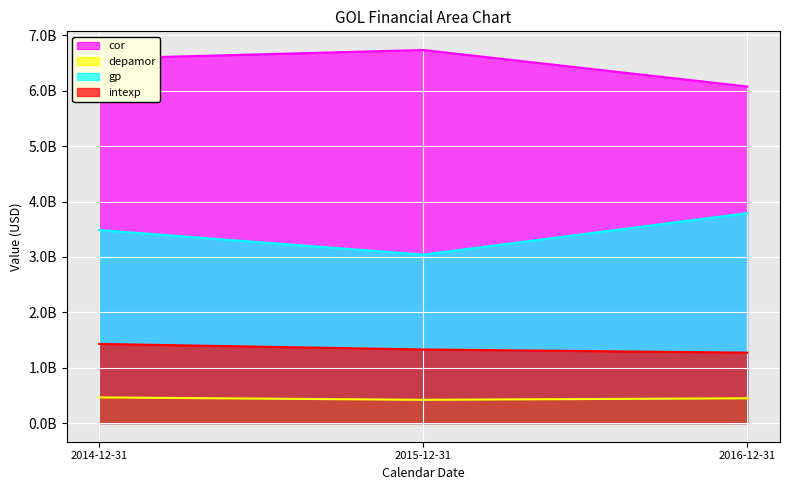

The cor series shows 6076904000 at 2016-12-31. True or false?

True